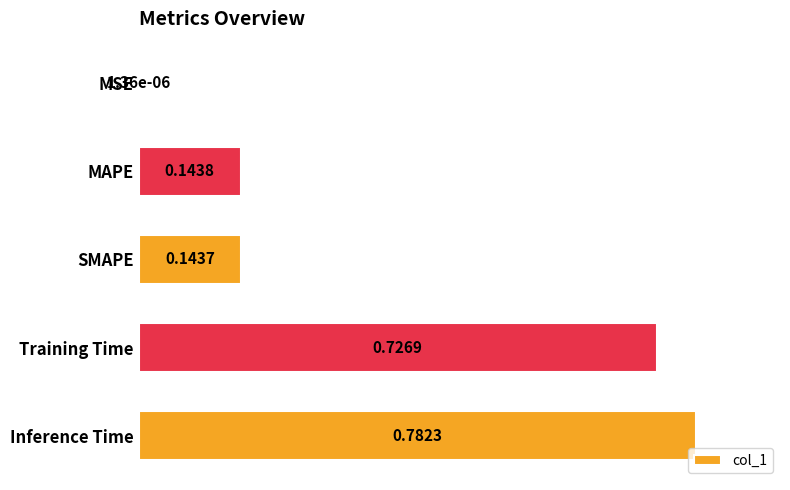

What is the sum of all values?

1.8